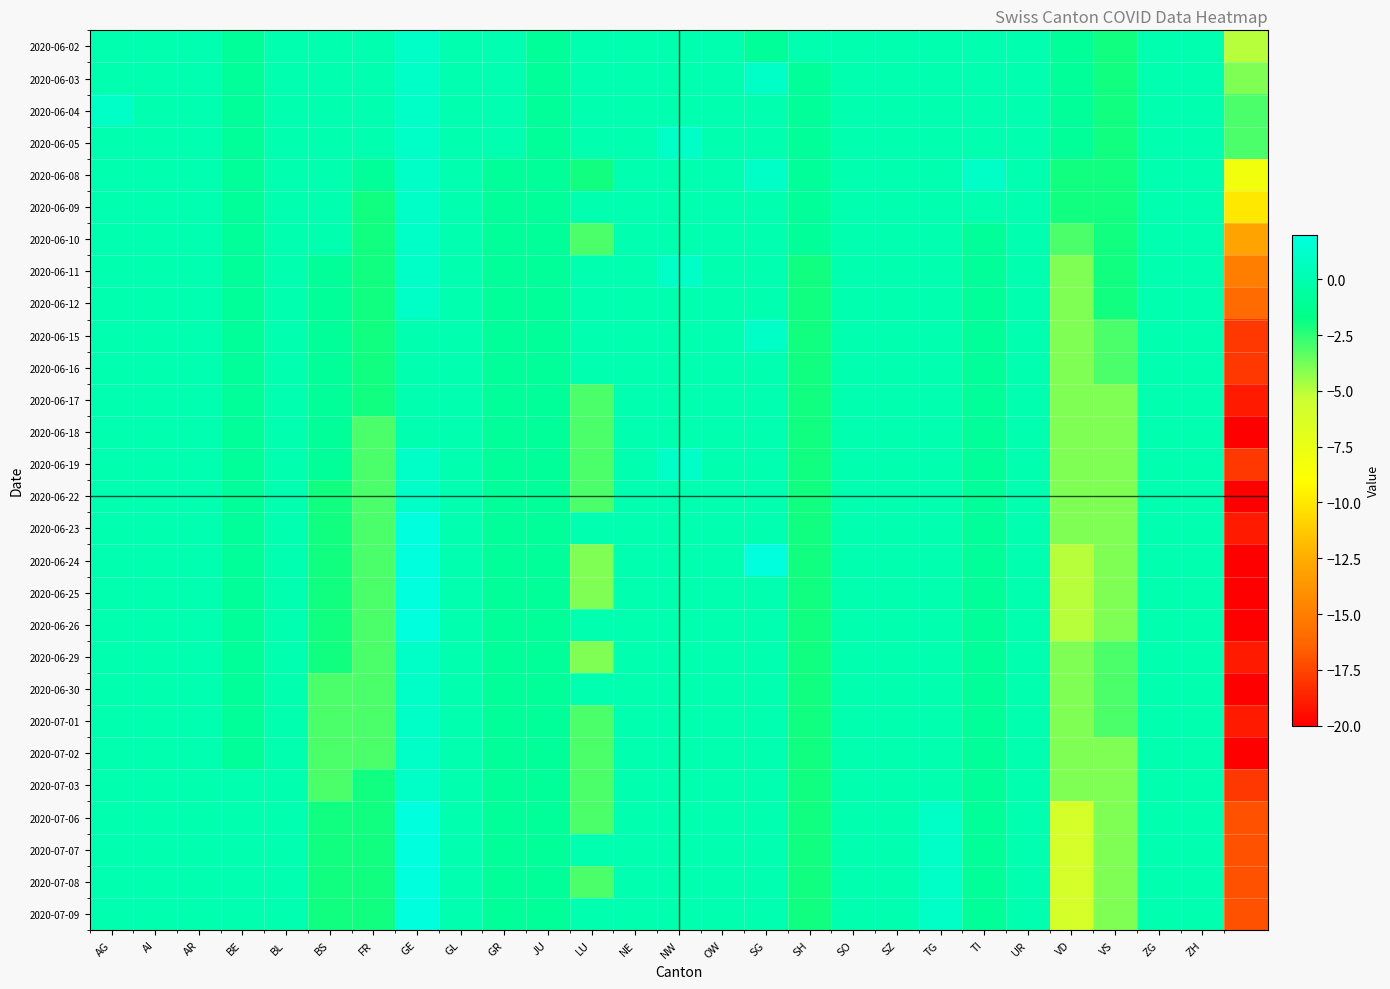

List the series in order of their peak value, lowest first.

2020-06-16, 2020-06-17, 2020-06-18, 2020-06-02, 2020-06-03, 2020-06-04, 2020-06-05, 2020-06-08, 2020-06-09, 2020-06-10, 2020-06-11, 2020-06-12, 2020-06-15, 2020-06-19, 2020-06-22, 2020-06-29, 2020-06-30, 2020-07-01, 2020-07-02, 2020-07-03, 2020-06-23, 2020-06-24, 2020-06-25, 2020-06-26, 2020-07-06, 2020-07-07, 2020-07-08, 2020-07-09